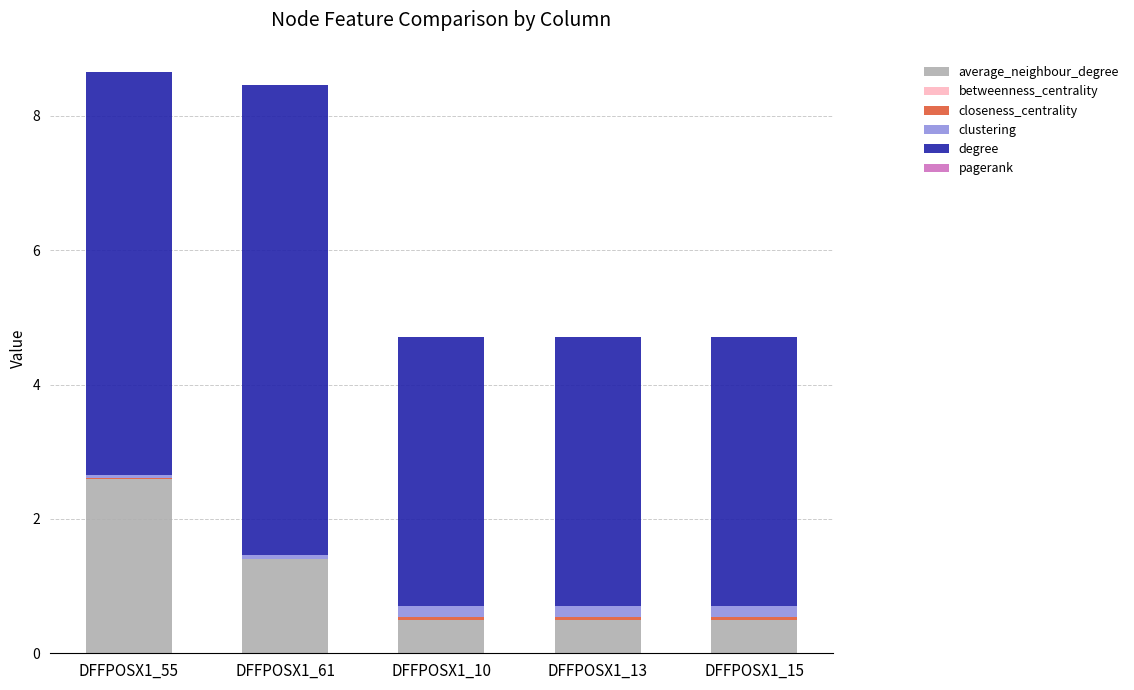

How many data points does each series have?

5